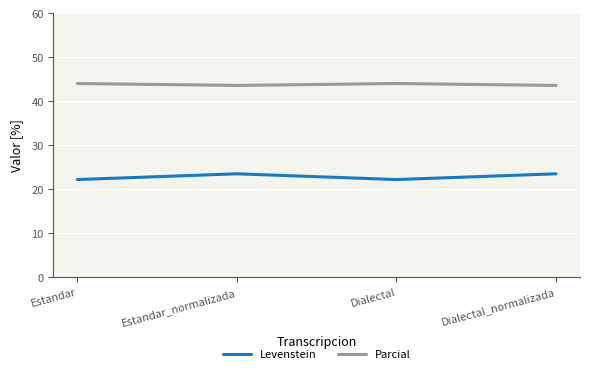

Is it true that Levenstein equals 22.2 at Dialectal?

True